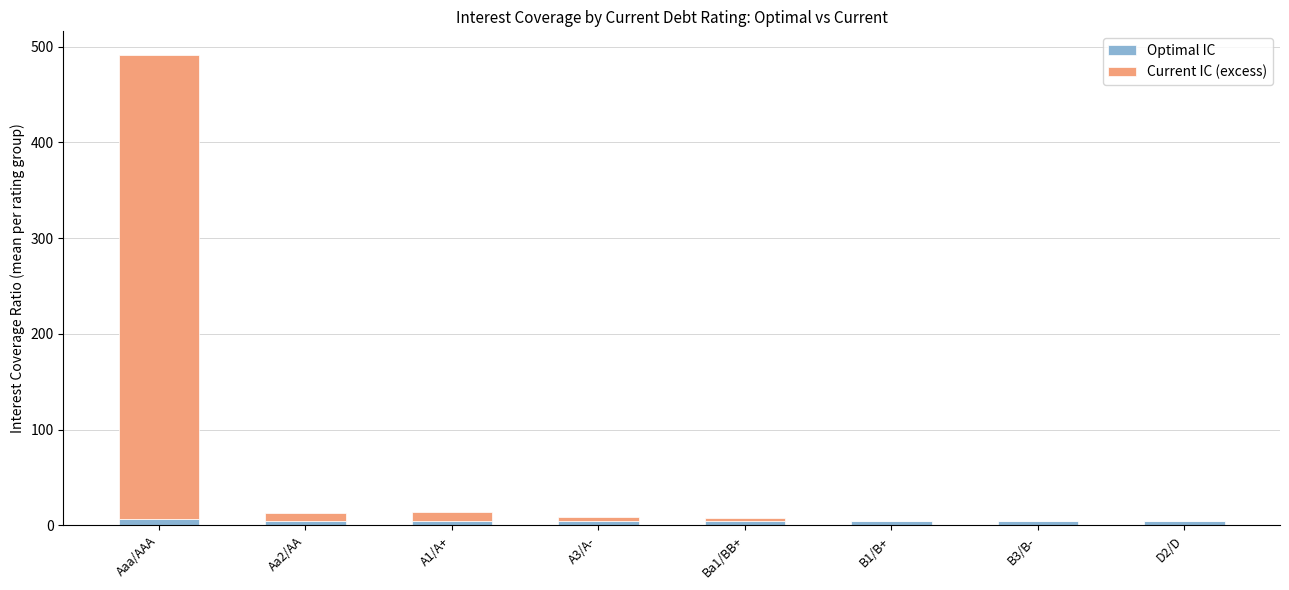

What is the sum of all Optimal IC values?

38.6